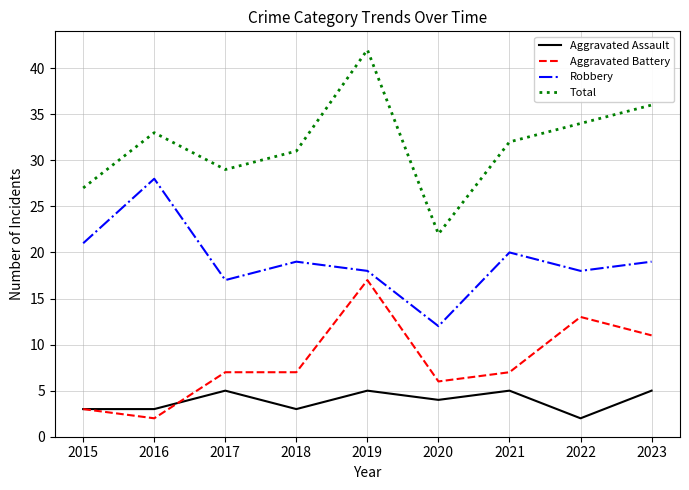

At which category does Aggravated Assault reach its first local peak?

2017